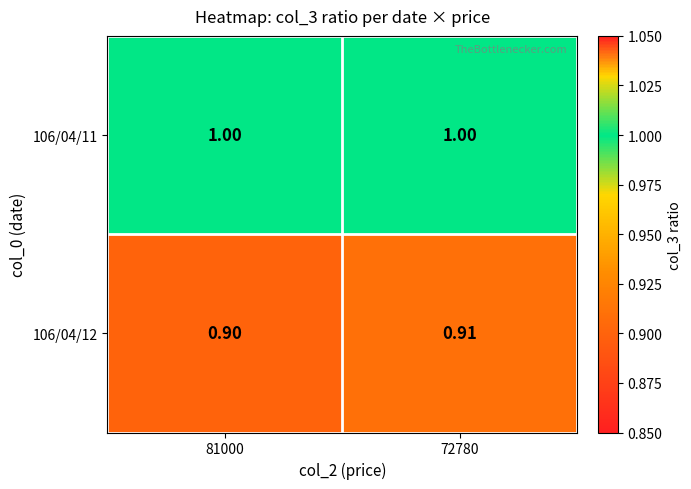

Is the value of 106/04/11 at 72780 greater than the value of 106/04/12 at 72780?

Yes